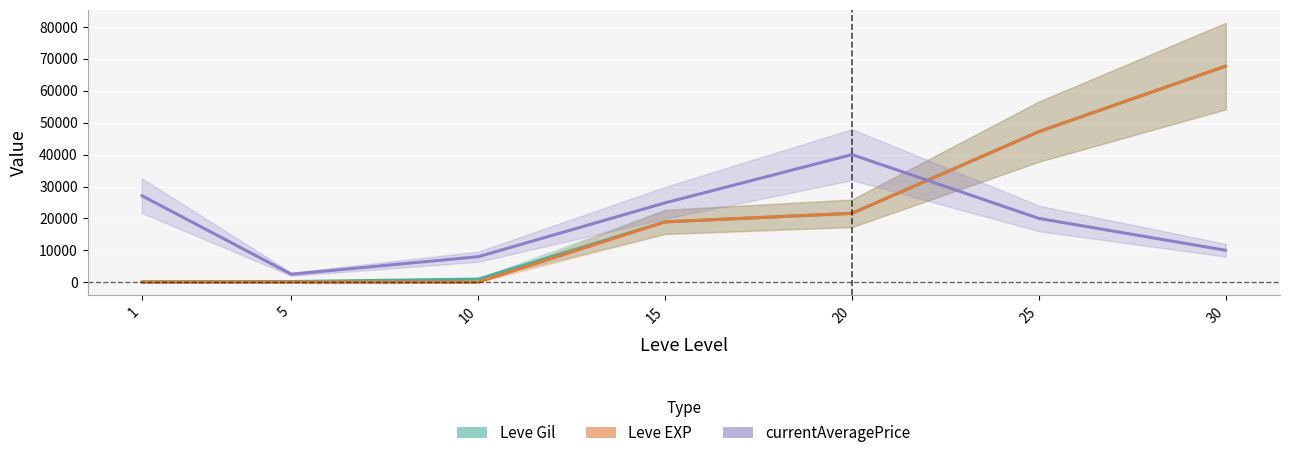

True or false: Leve EXP has a value of 96707 at 30.

False